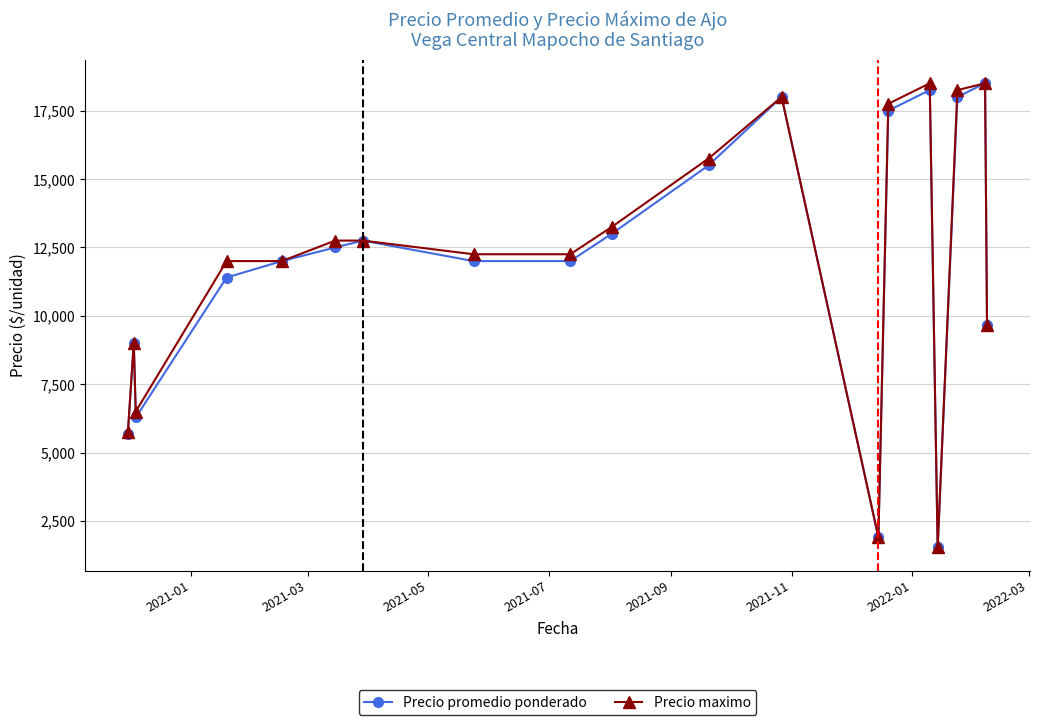

What is the minimum value for Precio promedio ponderado?

1533.3